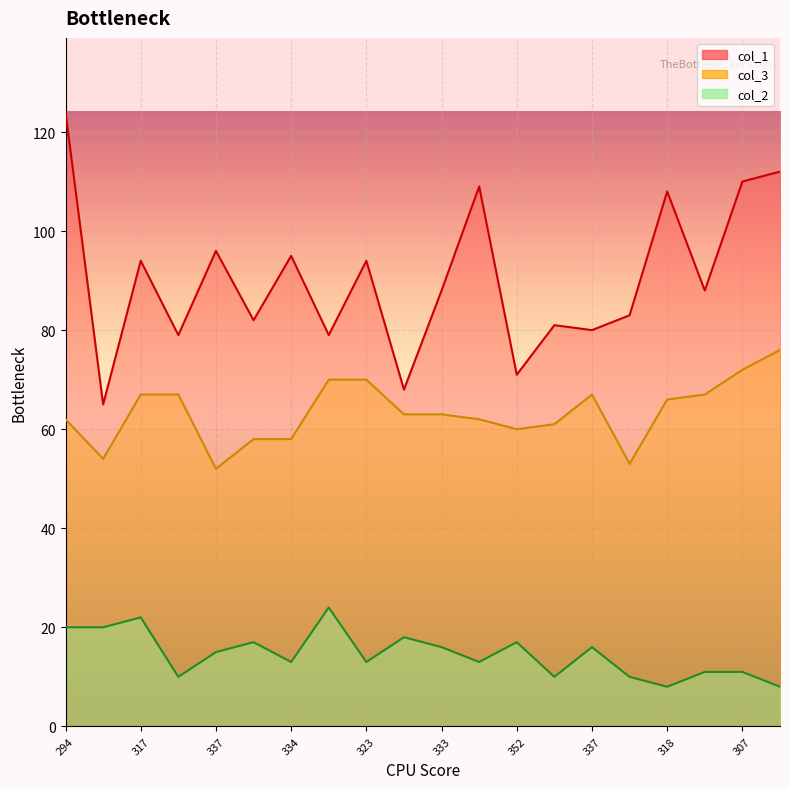

How many lines are shown in the chart?

3